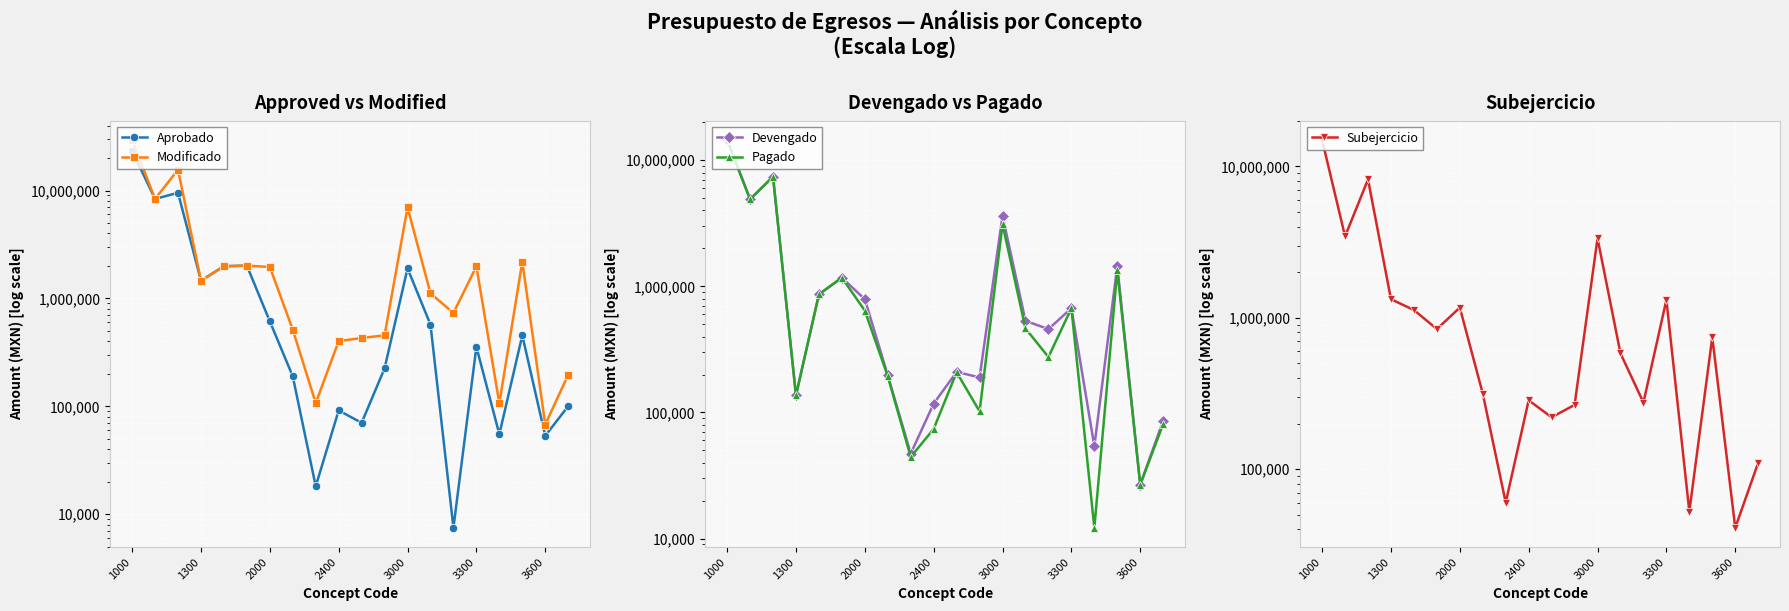

Where does the Aprobado series first go above 454747?

1000